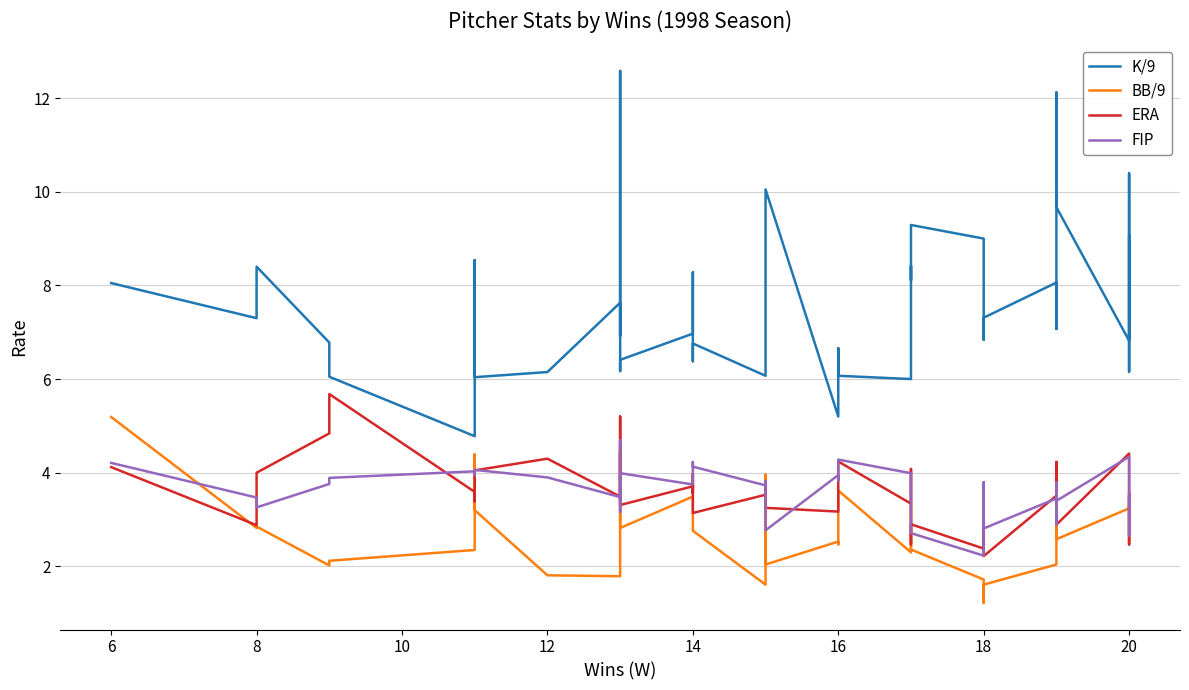

Which series has the largest range (max minus min)?

K/9